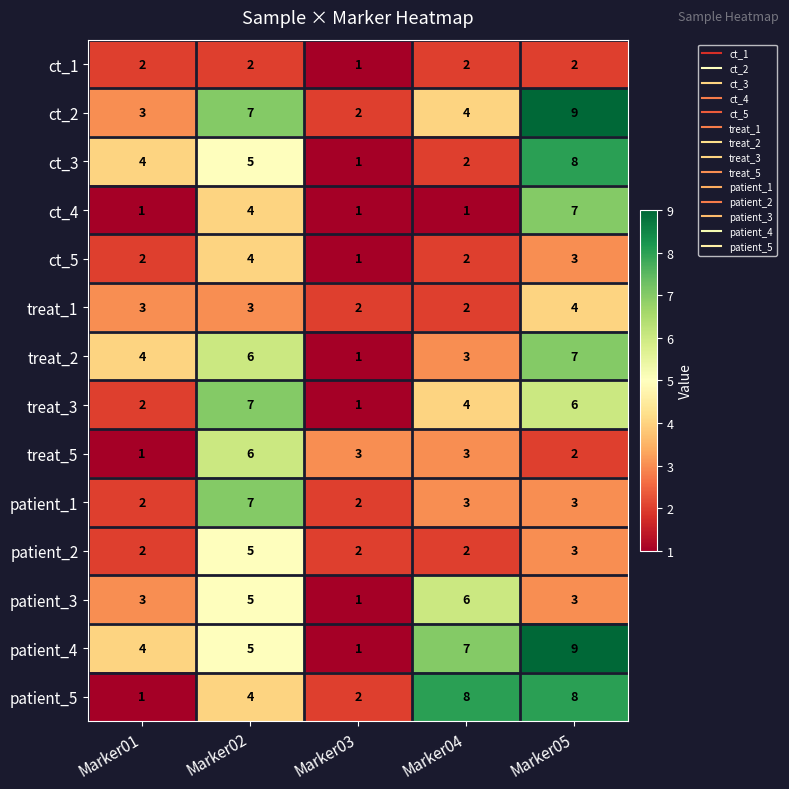

What is the difference between the maximum and minimum values in the ct_4 series?

6